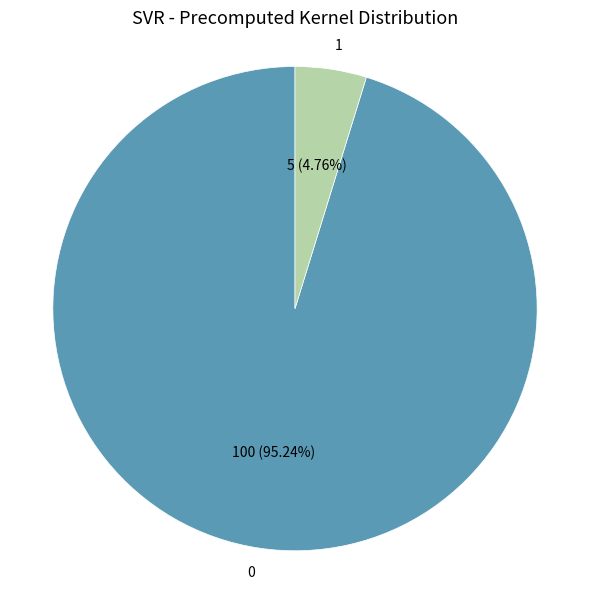

What is the ratio of the value at 0 to the value at 1?

20.0